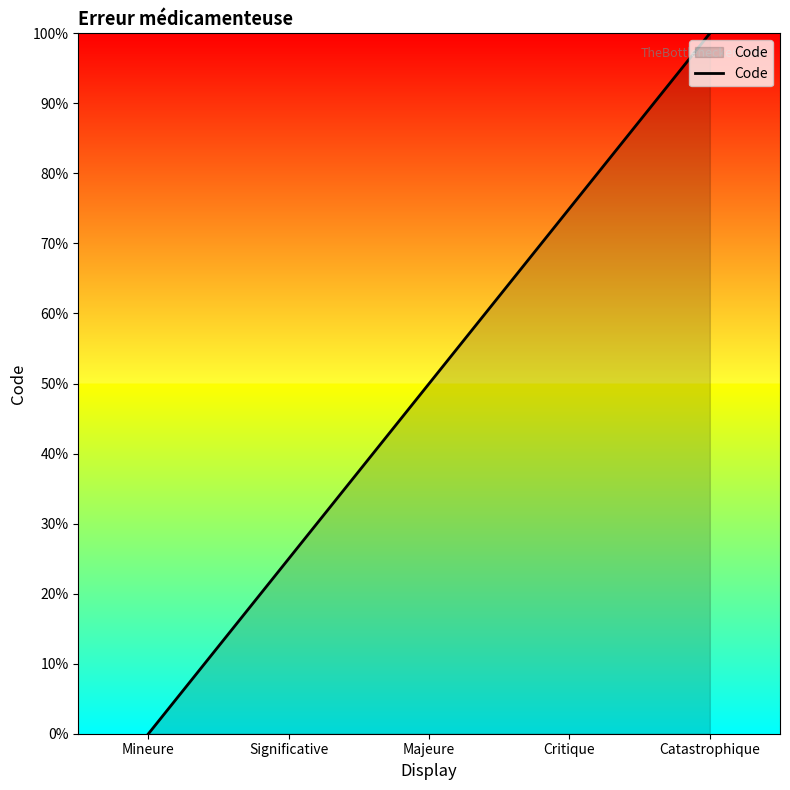

What is the sum of all values?

250